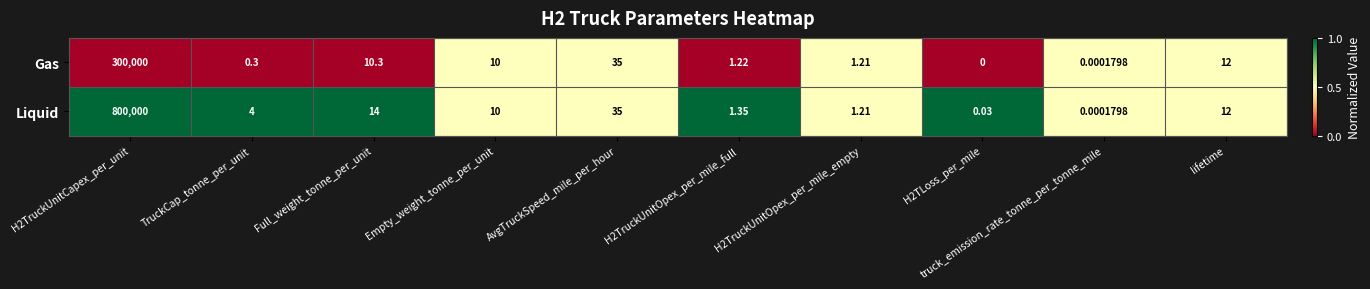

Which series has the widest spread of values?

Liquid